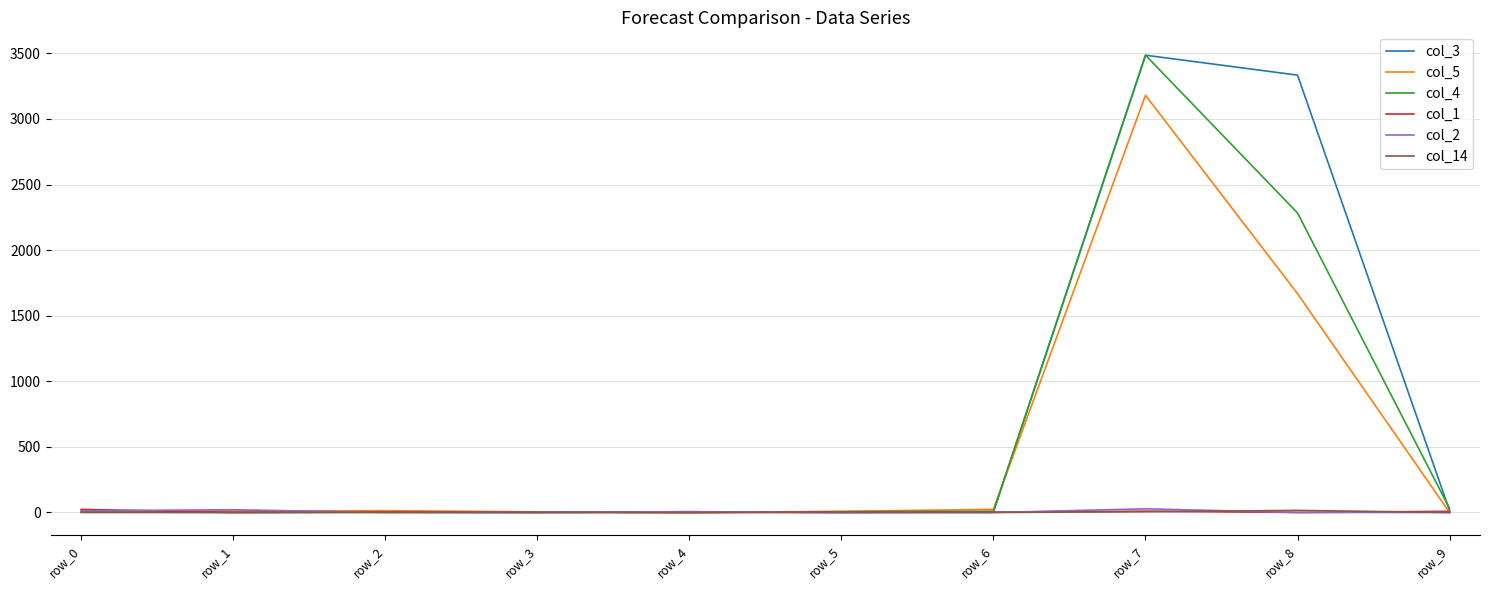

What is the greatest value displayed?

3486